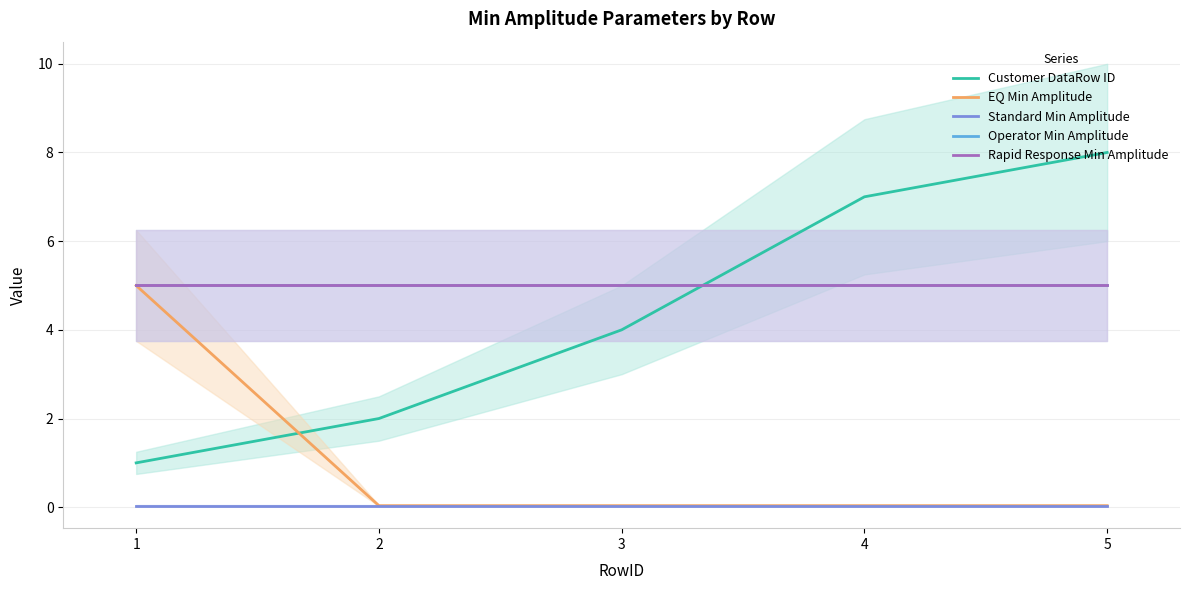

Between 2 and 5, which series saw the biggest shift?

Customer DataRow ID